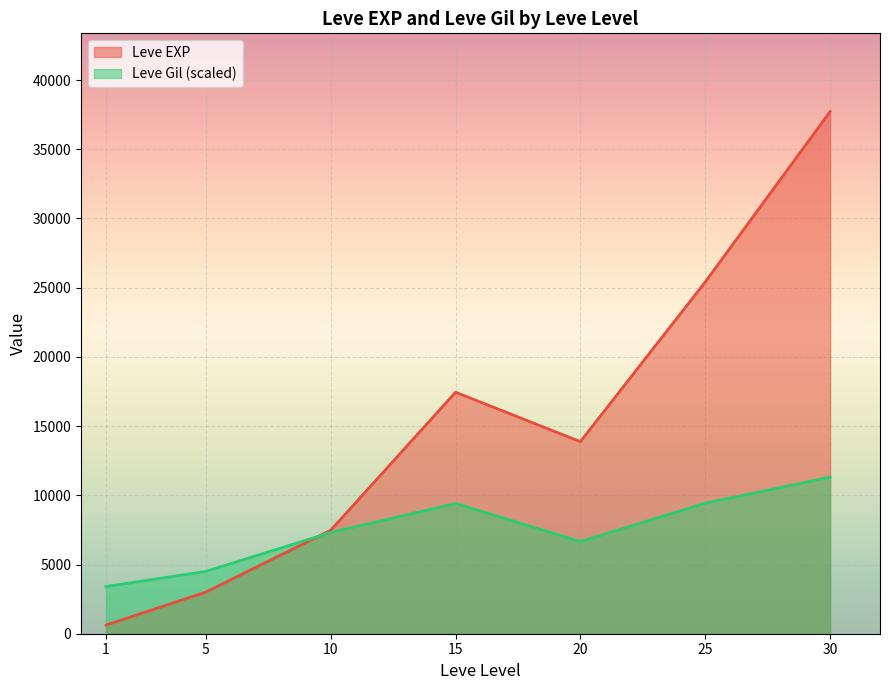

Rank the series by their average value, from lowest to highest.

Leve Gil (scaled), Leve EXP